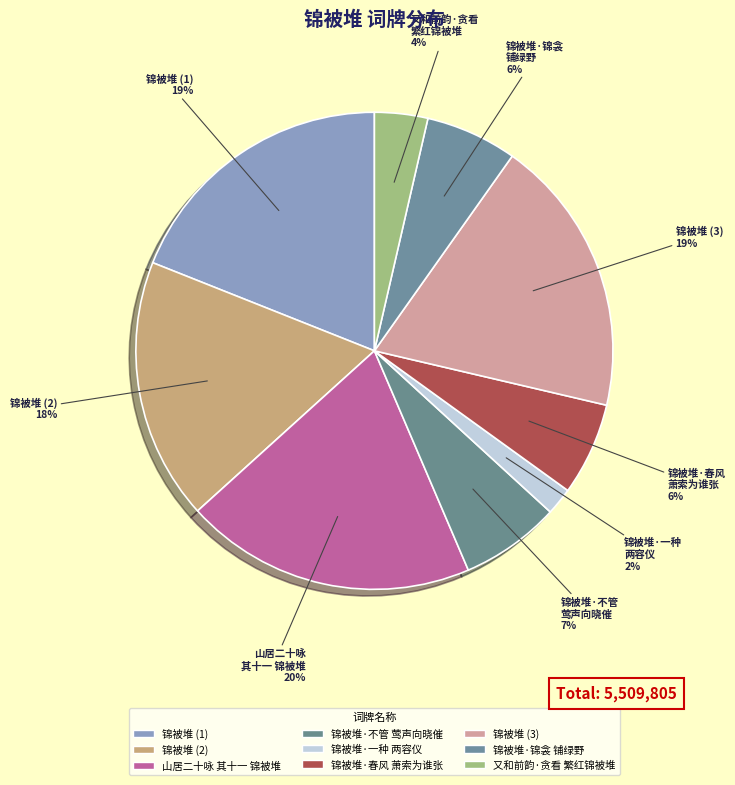

How many segments does this pie chart have?

9